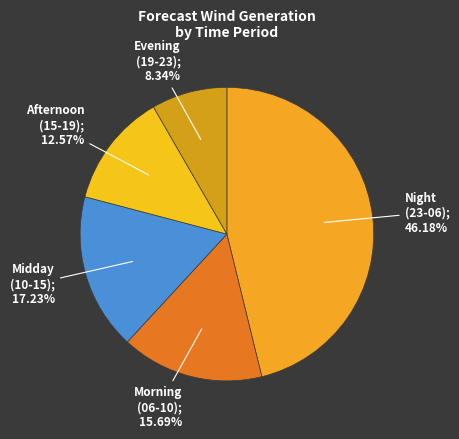

To the nearest percent, what is the difference between the largest and smallest slice percentages?

38%